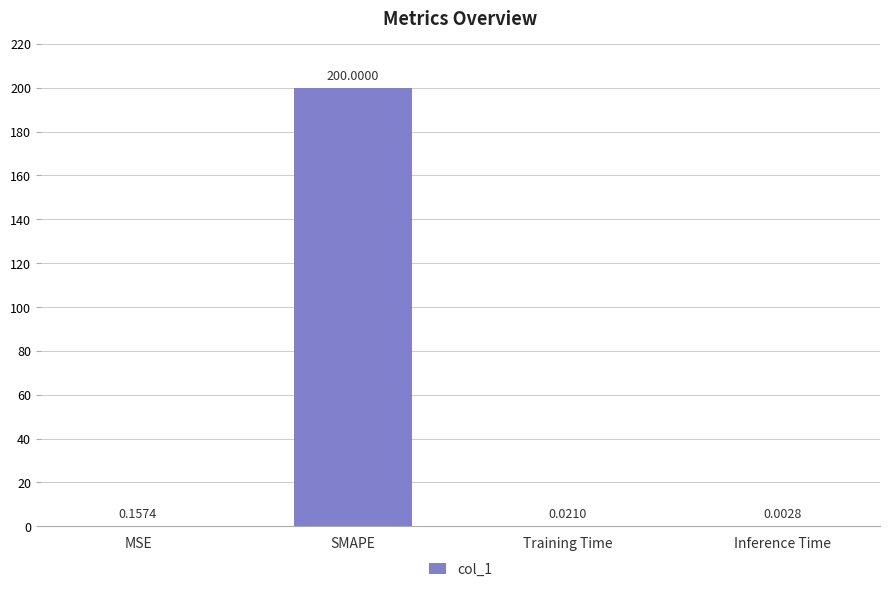

Which has a higher value, SMAPE or Inference Time?

SMAPE